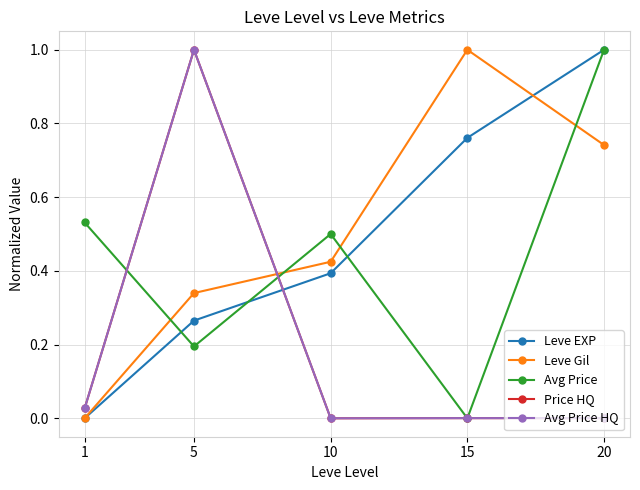

In Price HQ, how many points are higher than both neighbors (excluding endpoints)?

2